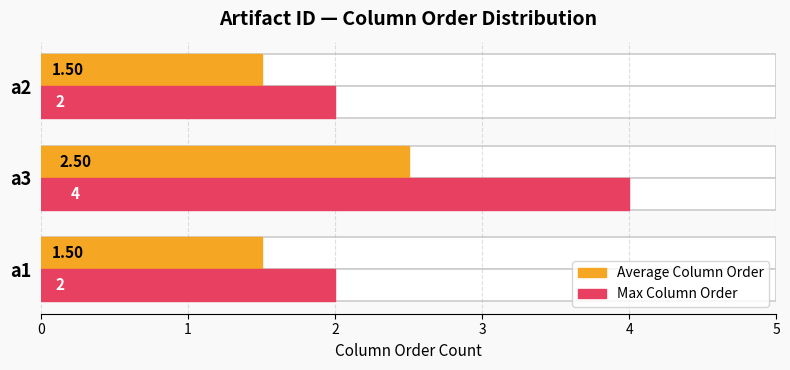

Read the Average Column Order value at a1.

1.5